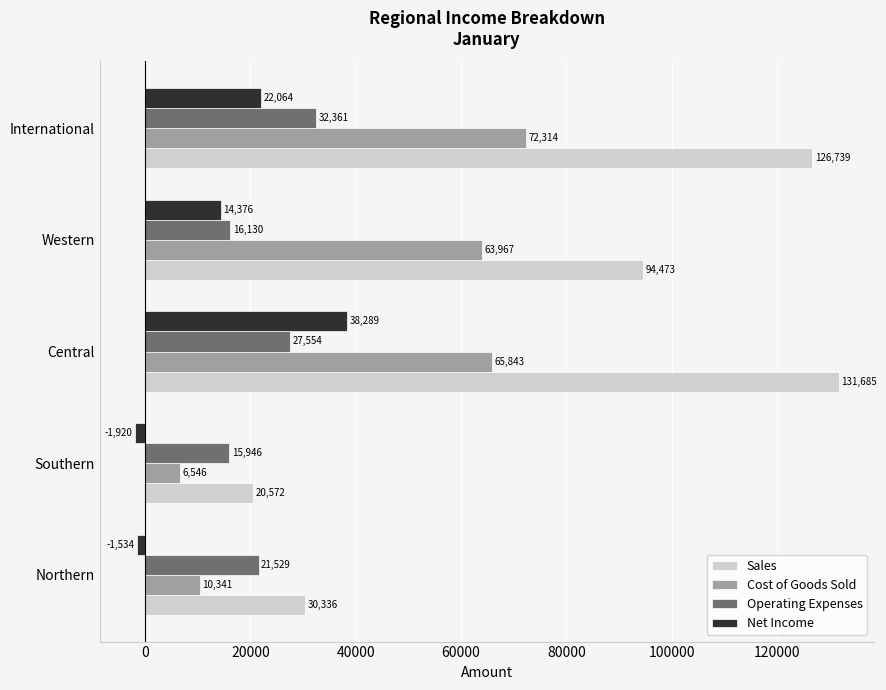

At how many categories does at least one series exceed 75541?

3